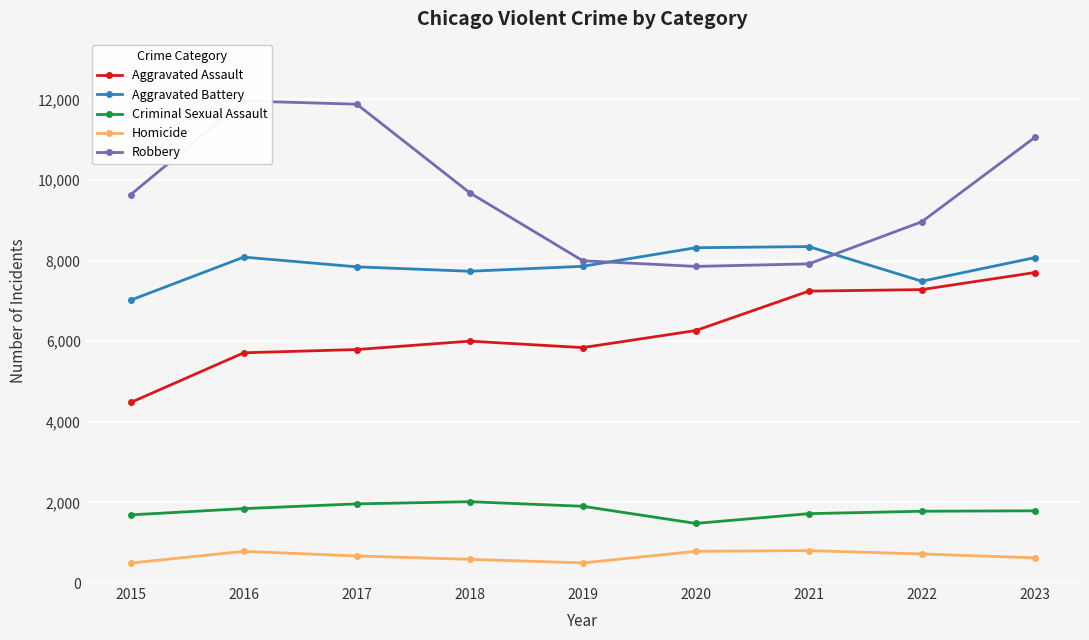

What is the value of the Robbery point at the 8th from the left?

8963